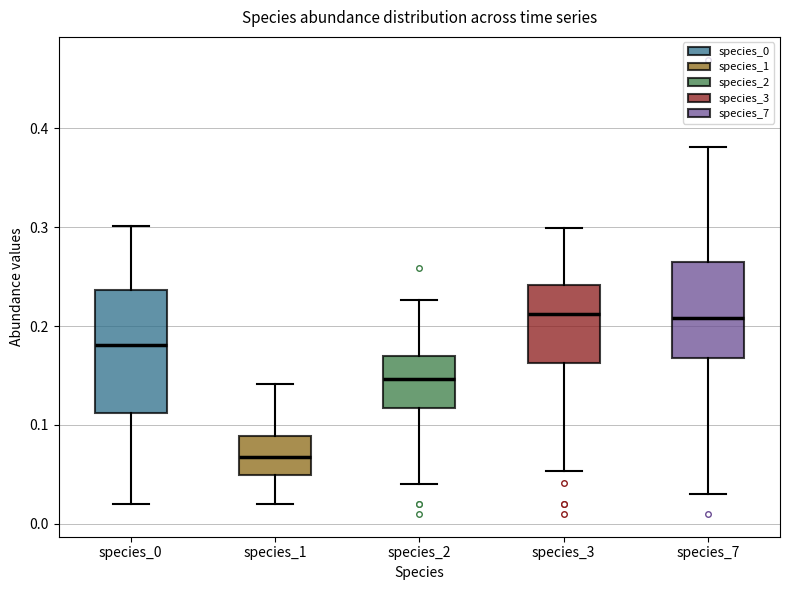

Reading left to right, transcribe this box plot: for each box, give where its median line is, the range the box spans, and where its two whiskers end, as read against the y-axis. The values are not printed on the chart, so give them approximately, as read against the axis.

species_0: median 0.18, box 0.11 to 0.24, whiskers 0.02 to 0.30
species_1: median 0.07, box 0.05 to 0.09, whiskers 0.02 to 0.14
species_2: median 0.15, box 0.12 to 0.17, whiskers 0.04 to 0.23
species_3: median 0.21, box 0.16 to 0.24, whiskers 0.05 to 0.30
species_7: median 0.21, box 0.17 to 0.26, whiskers 0.03 to 0.38